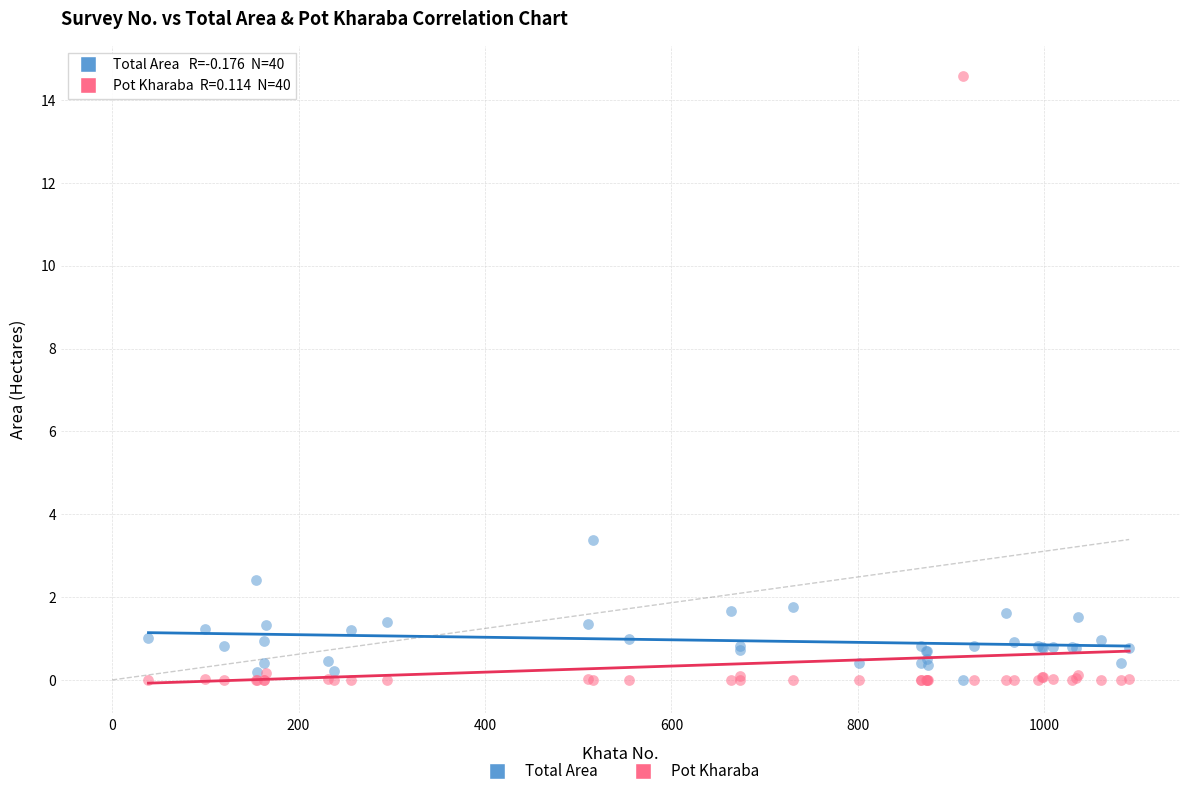

Across all series, what Y value is closest to 7?

3.4